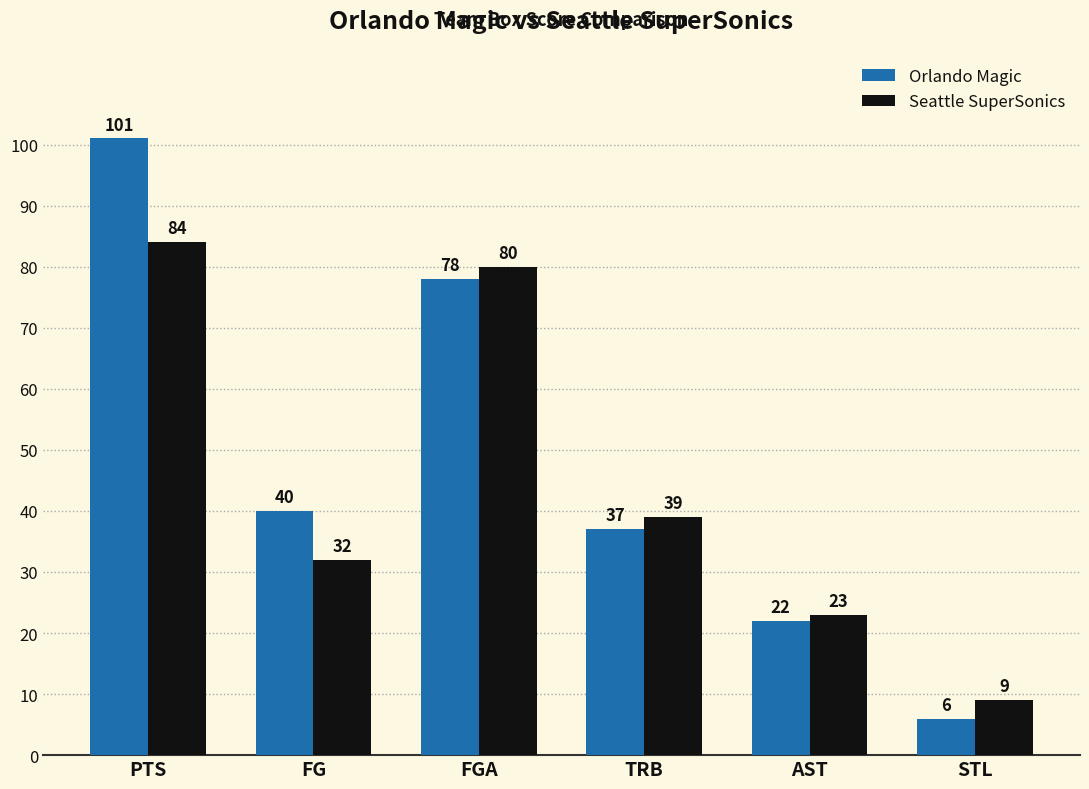

The value of Orlando Magic at STL is 6. True or false?

True